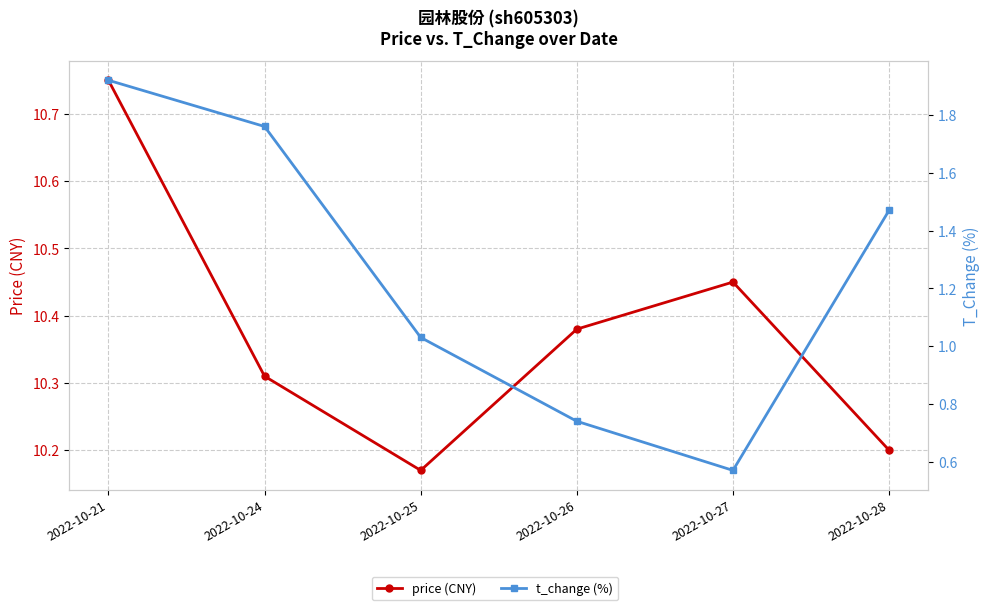

What are all the series names shown in the legend?

price (CNY), t_change (%)